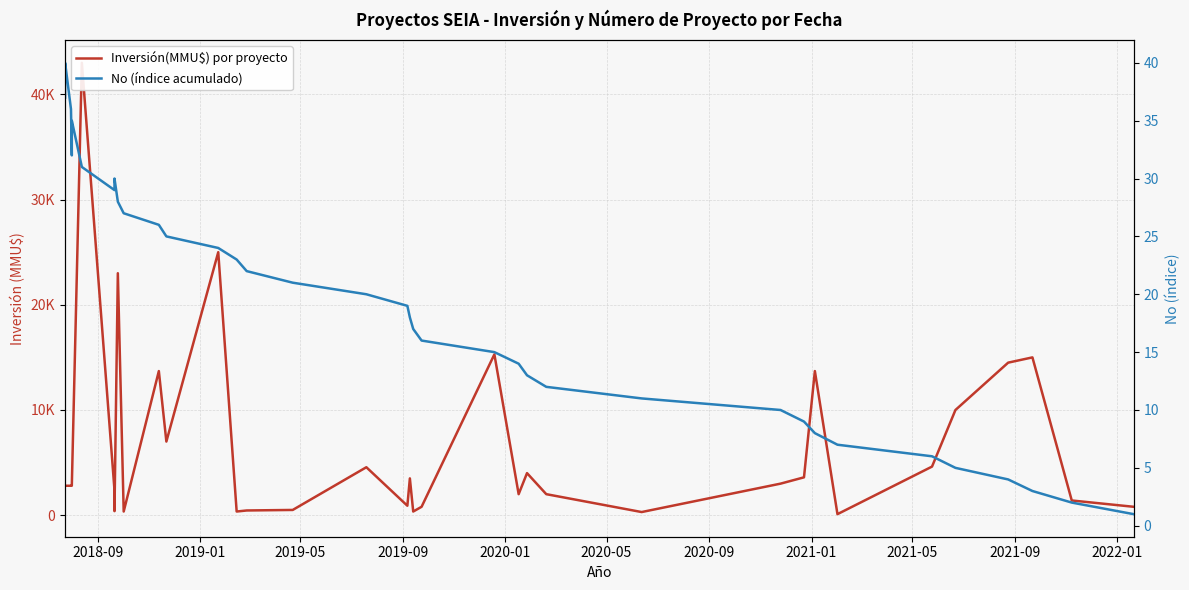

What is the value of the No (índice acumulado) point at the 31st from the left?

10